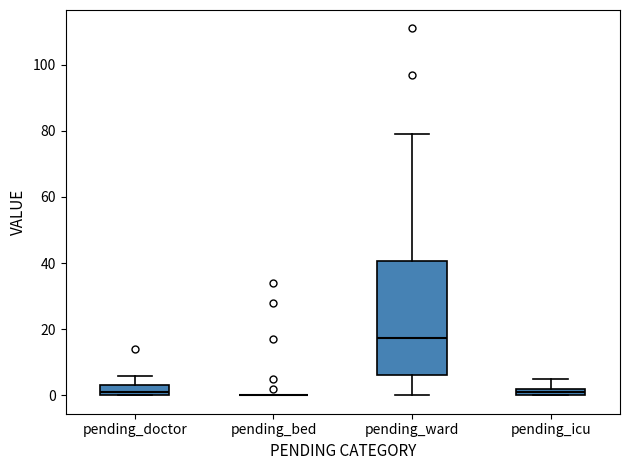

Which box is the tallest, from its lower edge to its upper edge?

pending_ward